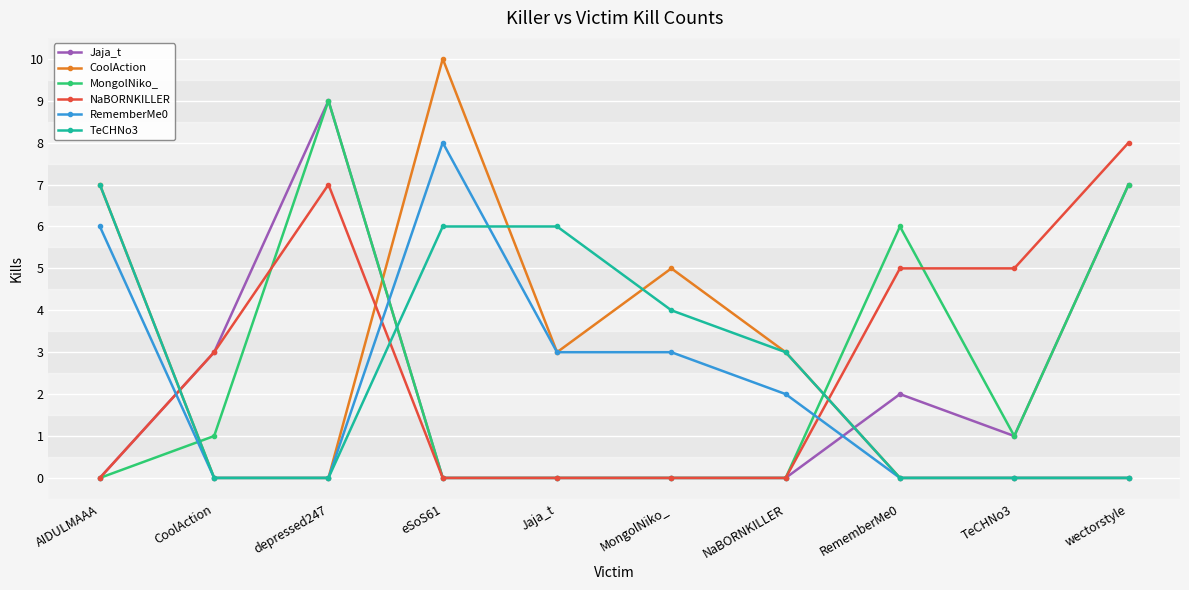

The value of CoolAction at eSoS61 is 10. True or false?

True